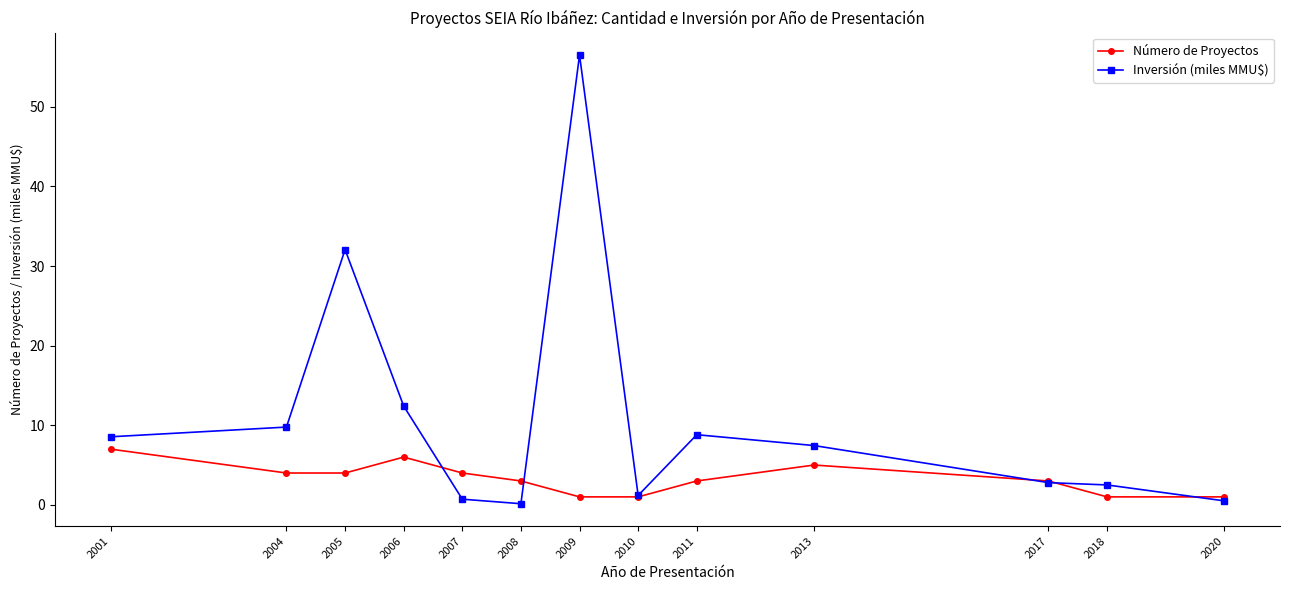

What is the highest value of the Inversión (miles MMU$) series?

56.5